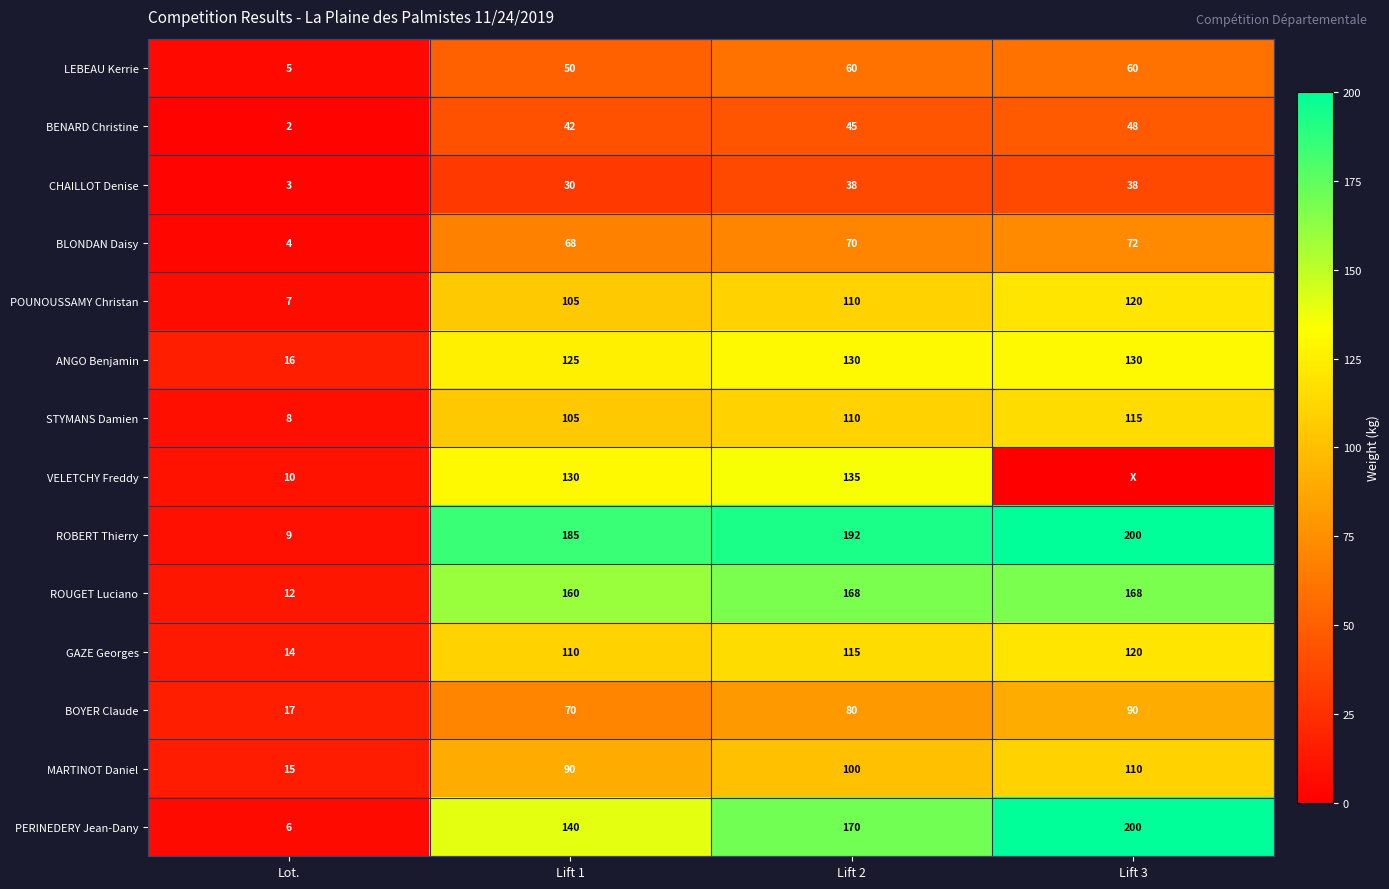

Between Lift 1 and Lift 2, which is larger?

Lift 2